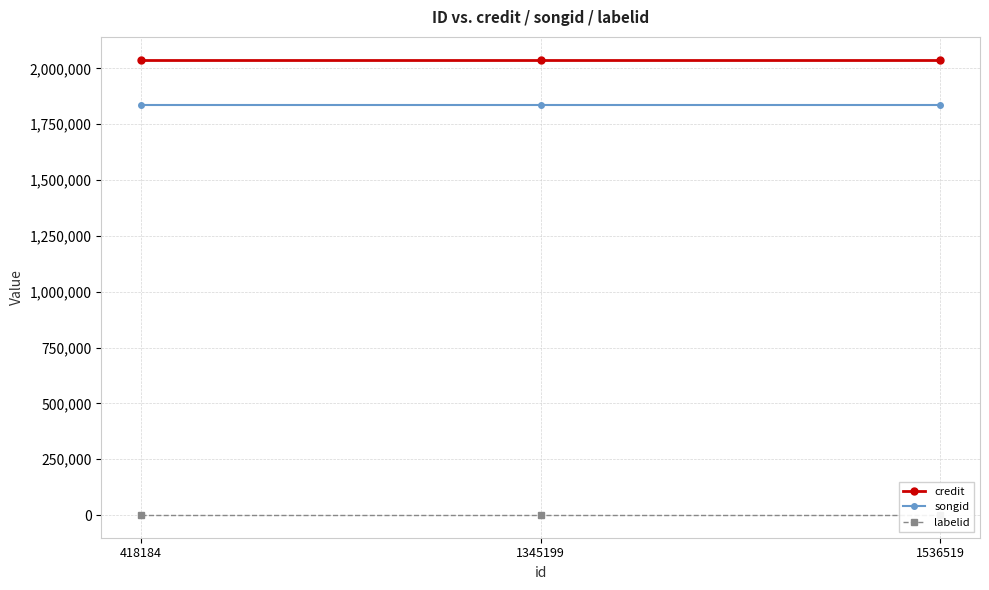

Reading left to right, transcribe all the data shown in this chart.

credit: 2038947	2038947	2038947
songid: 1834263	1834263	1834263
labelid: 652	652	652